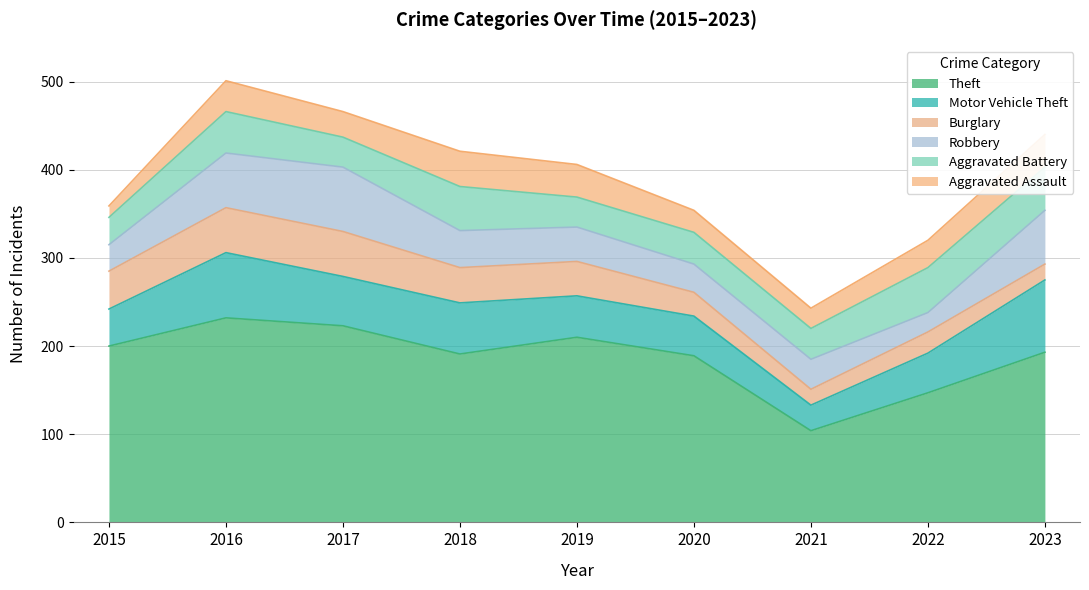

How many lines are shown in the chart?

6